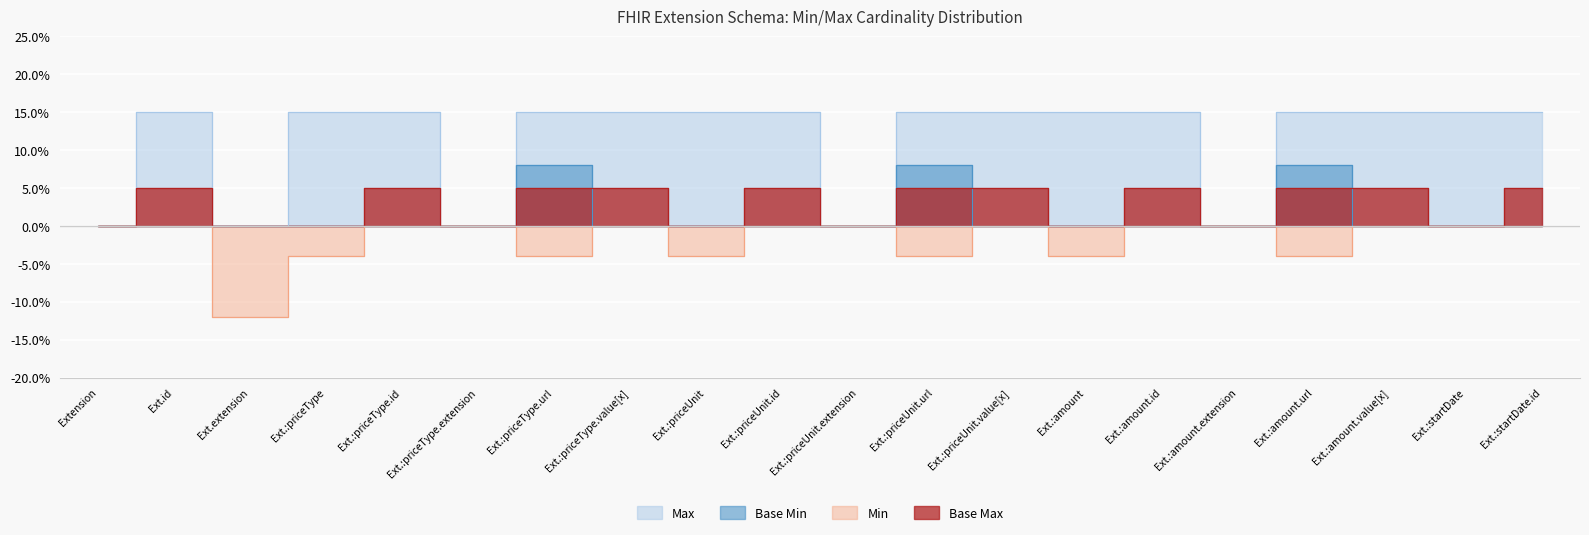

Which has a higher value, Ext.:priceType.value[x] or Ext.:priceType?

Ext.:priceType.value[x]